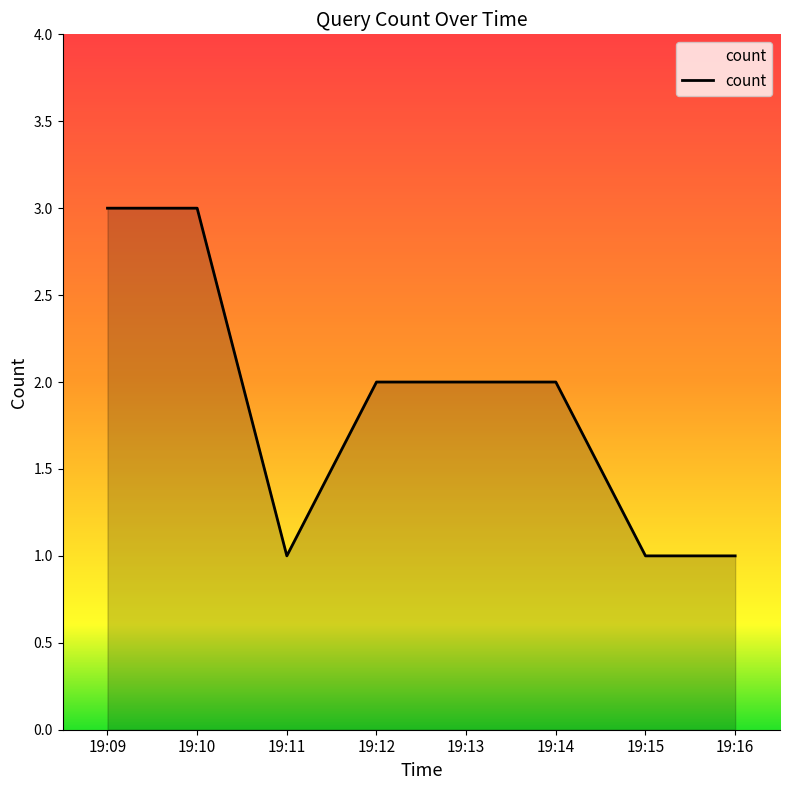

What is the ratio of the value at 19:10 to the value at 19:09?

1.0